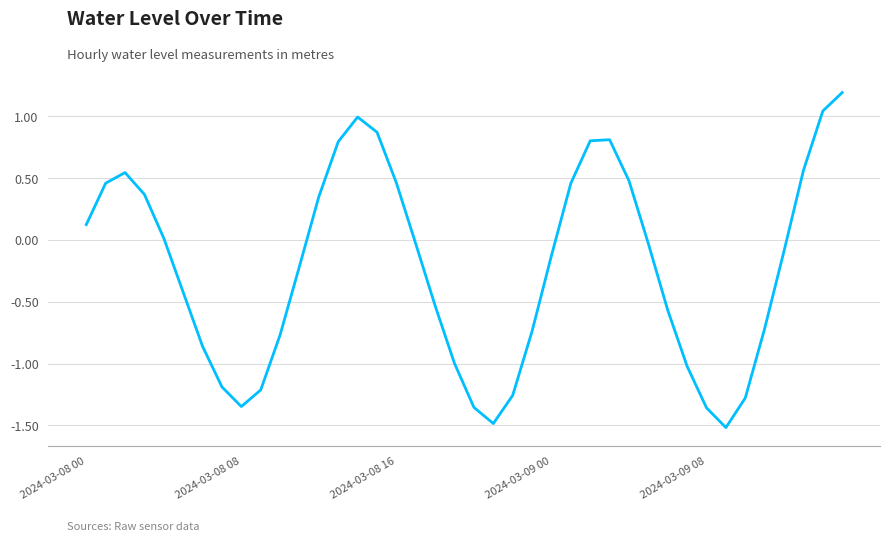

What is the difference between the maximum and minimum values?

2.7